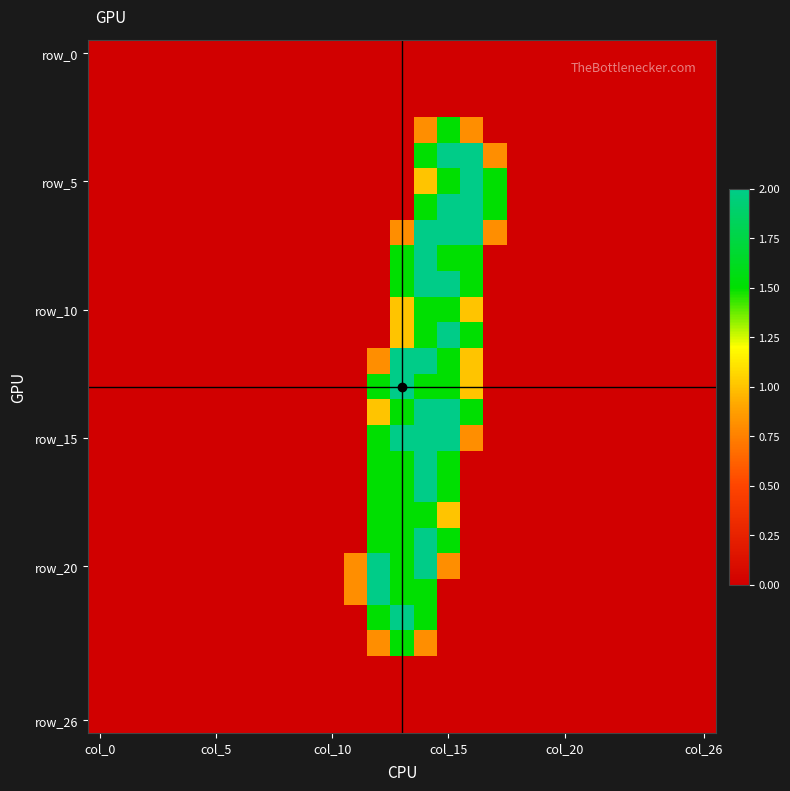

At how many categories does at least one series exceed 1?

6